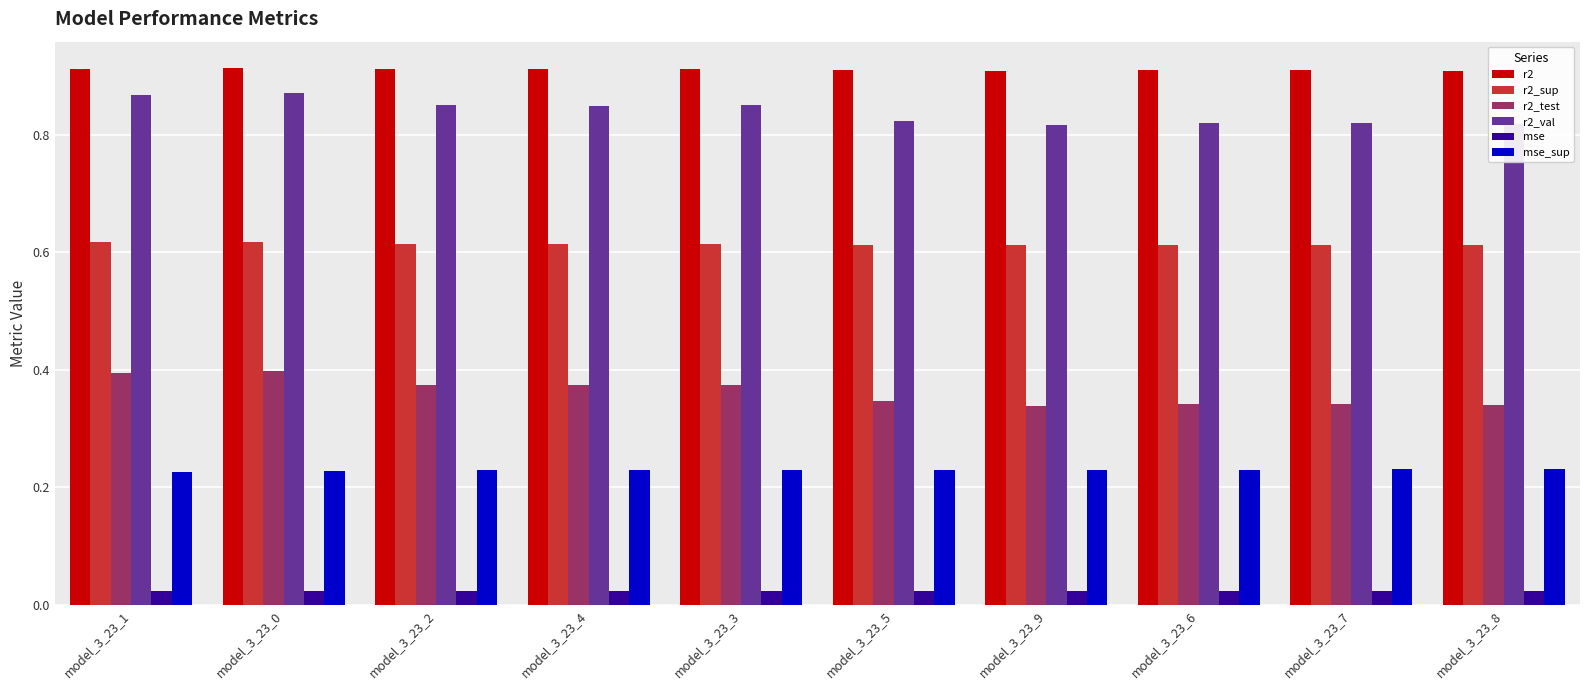

Which series has the widest spread of values?

r2_test